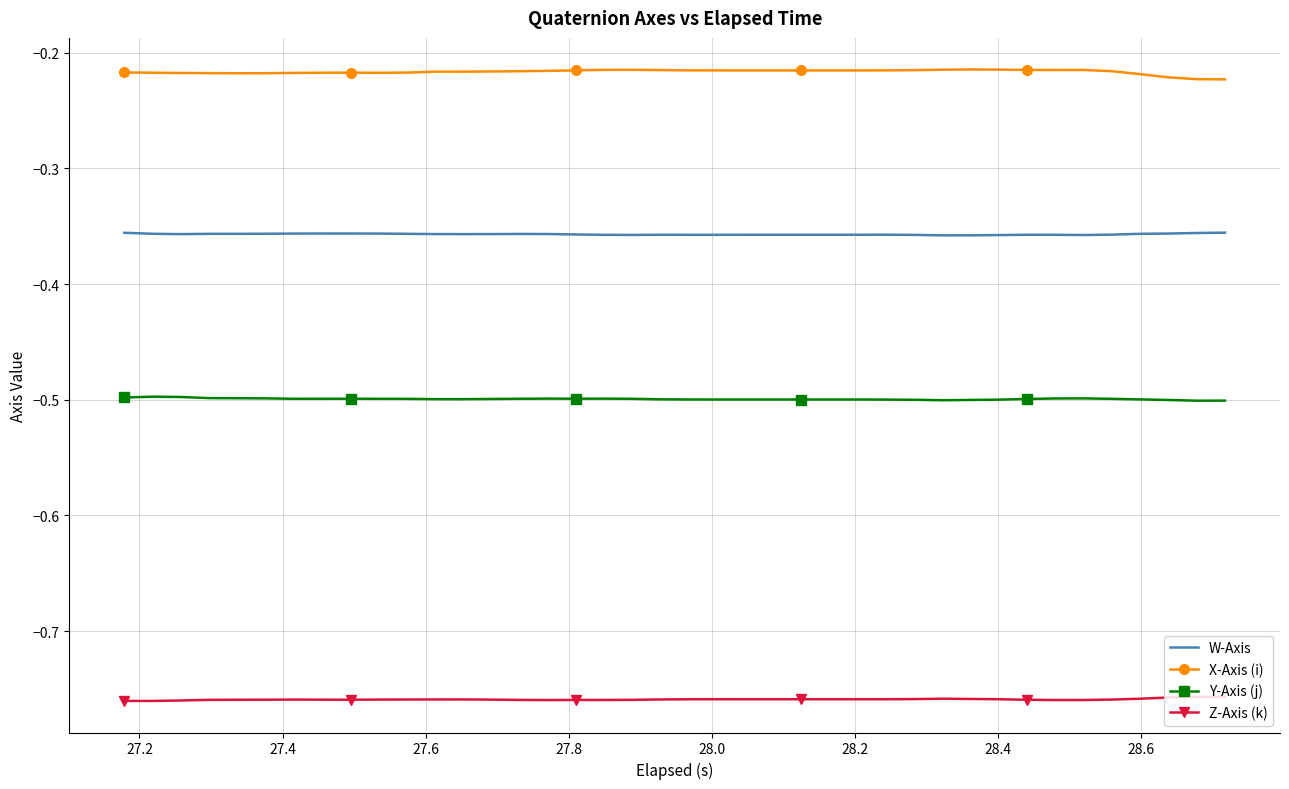

Rank the series by their maximum value, from lowest to highest.

Z-Axis (k), Y-Axis (j), W-Axis, X-Axis (i)